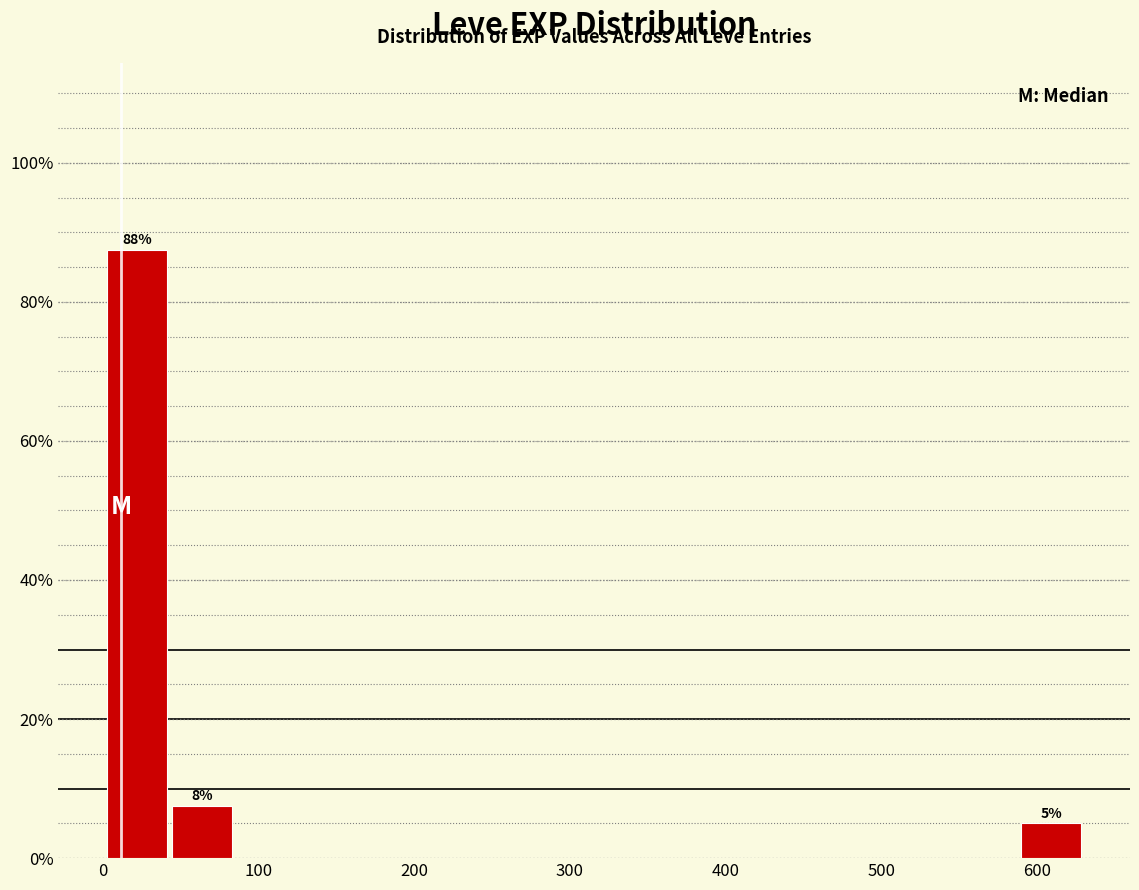

Which range on the x-axis has the tallest bar?

0 to 40